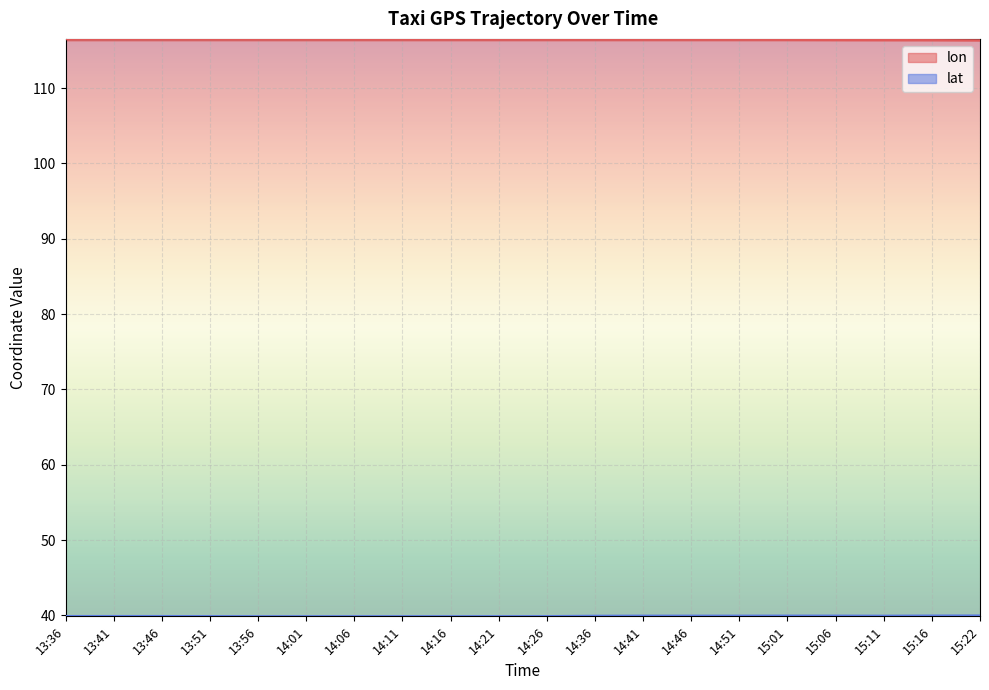

What are all the series names shown in the legend?

lon, lat